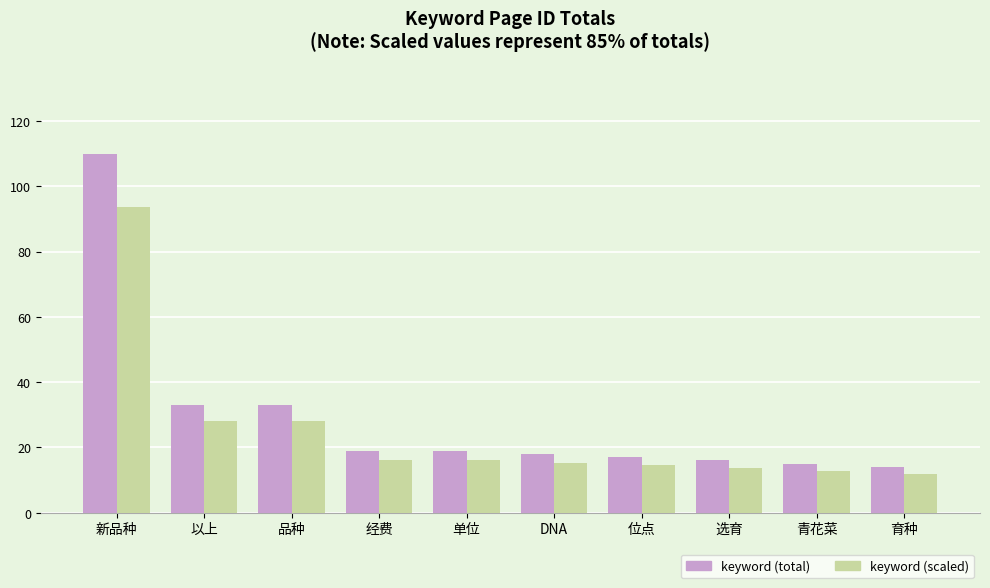

What is the approximate value of keyword (total) at 新品种?

110.0